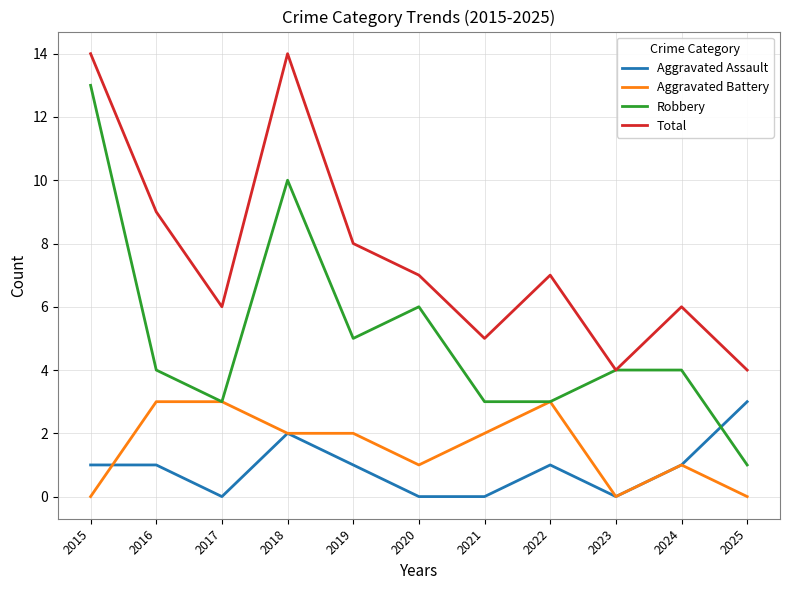

Which series has the widest spread of values?

Robbery